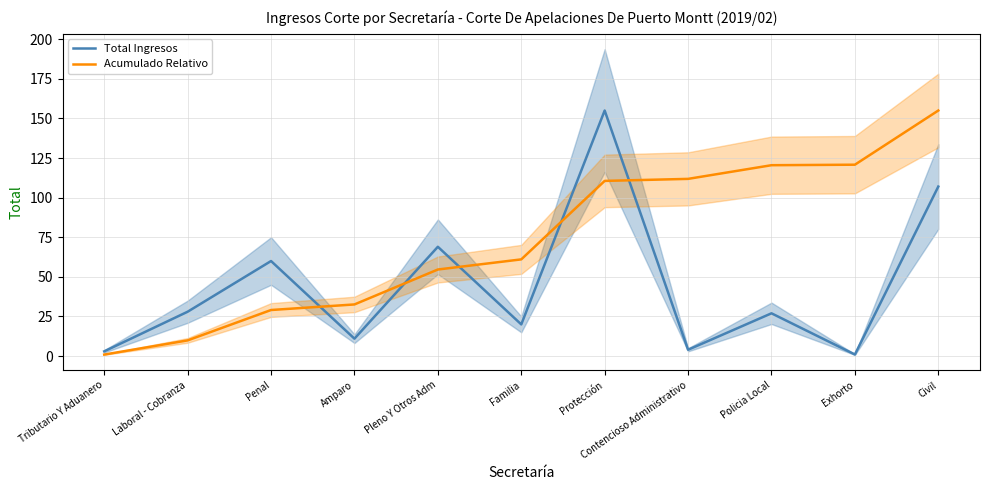

What are all the series names shown in the legend?

Total Ingresos, Acumulado Relativo